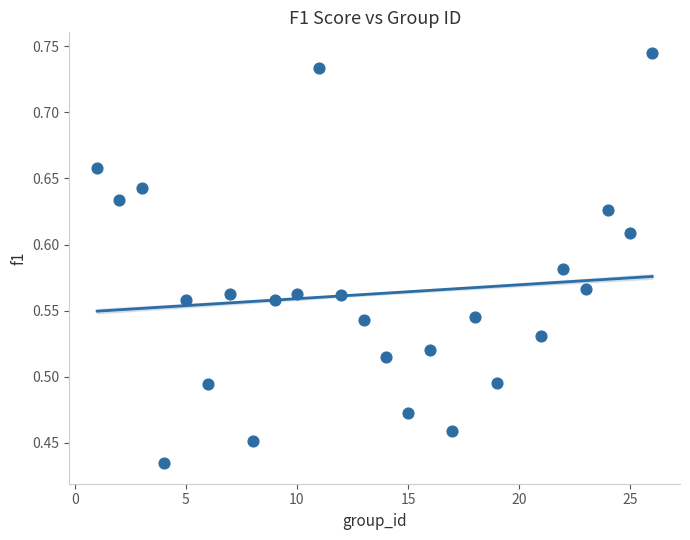

What is the range of X values (max minus min)?

25.0